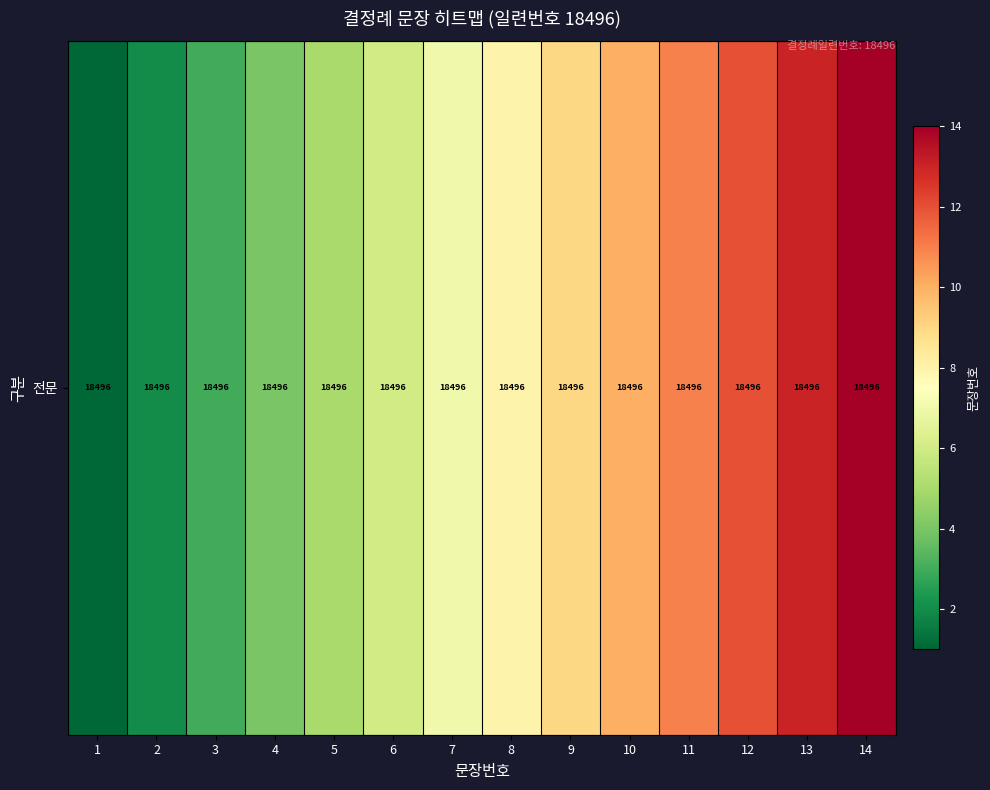

What is the smallest value displayed?

1